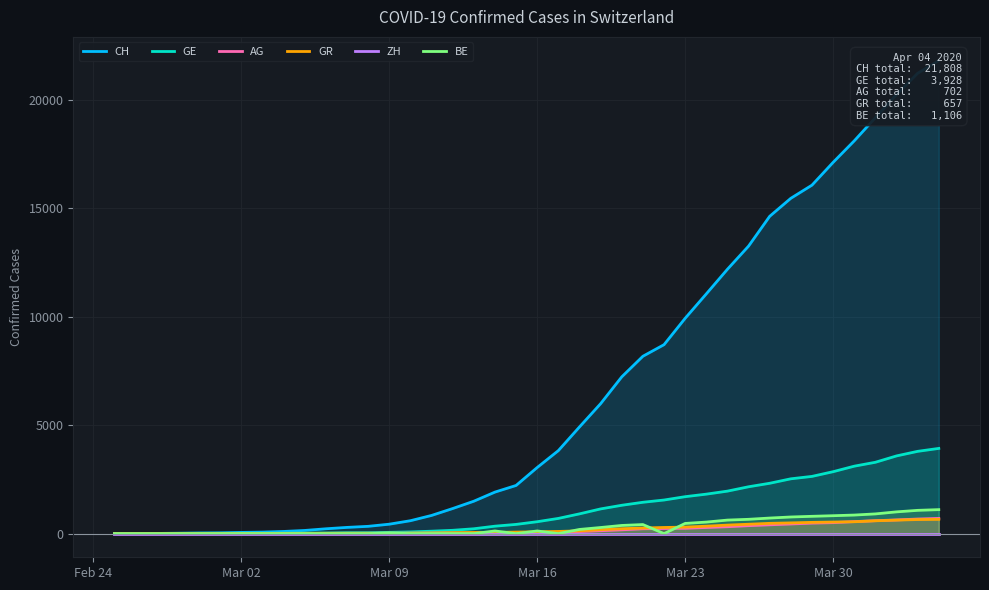

True or false: CH and GR cross at least once.

False